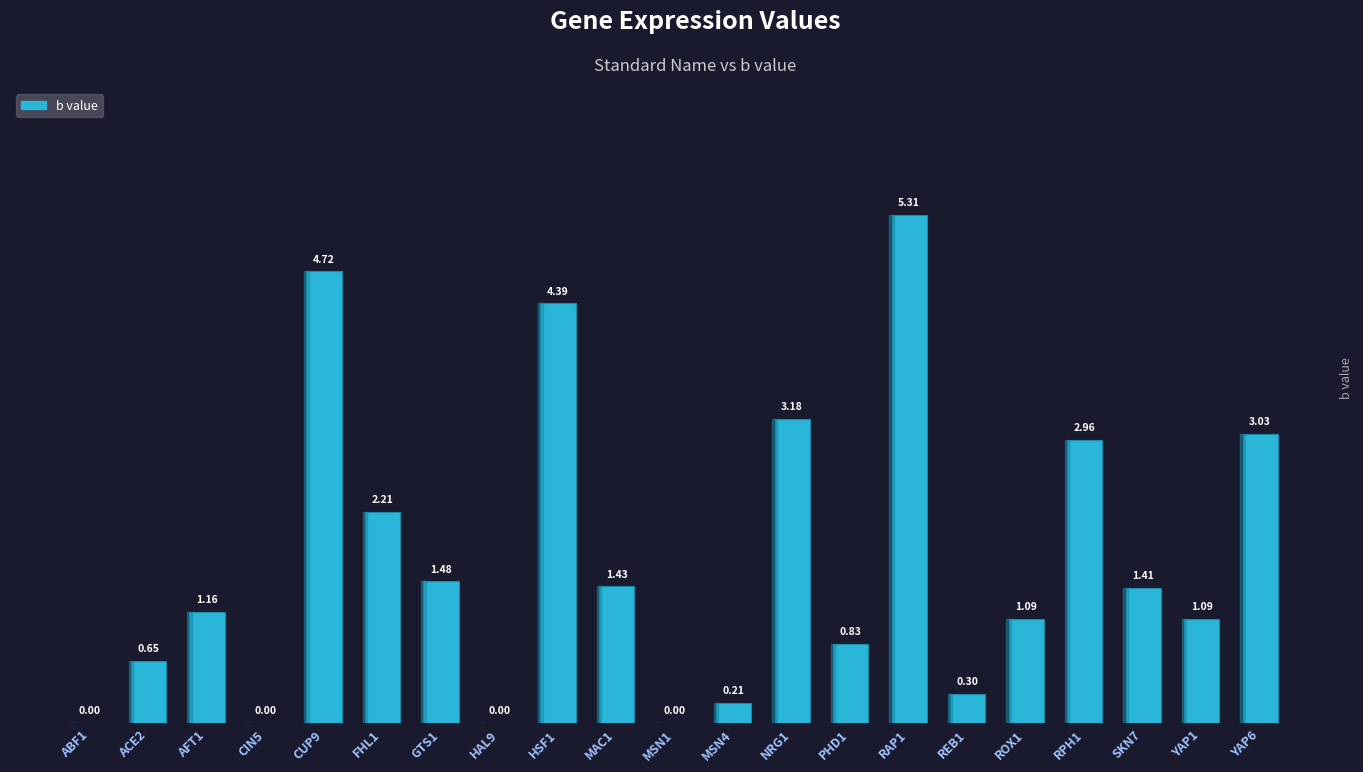

What is the change in value from GTS1 to MAC1?

-0.1